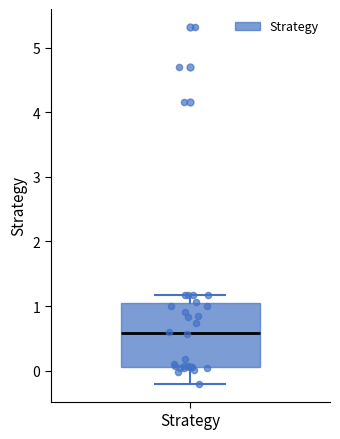

Where is the lower edge of the box for Strategy on the y-axis? The values are not printed on the chart, so give them approximately, as read against the axis.

0.1